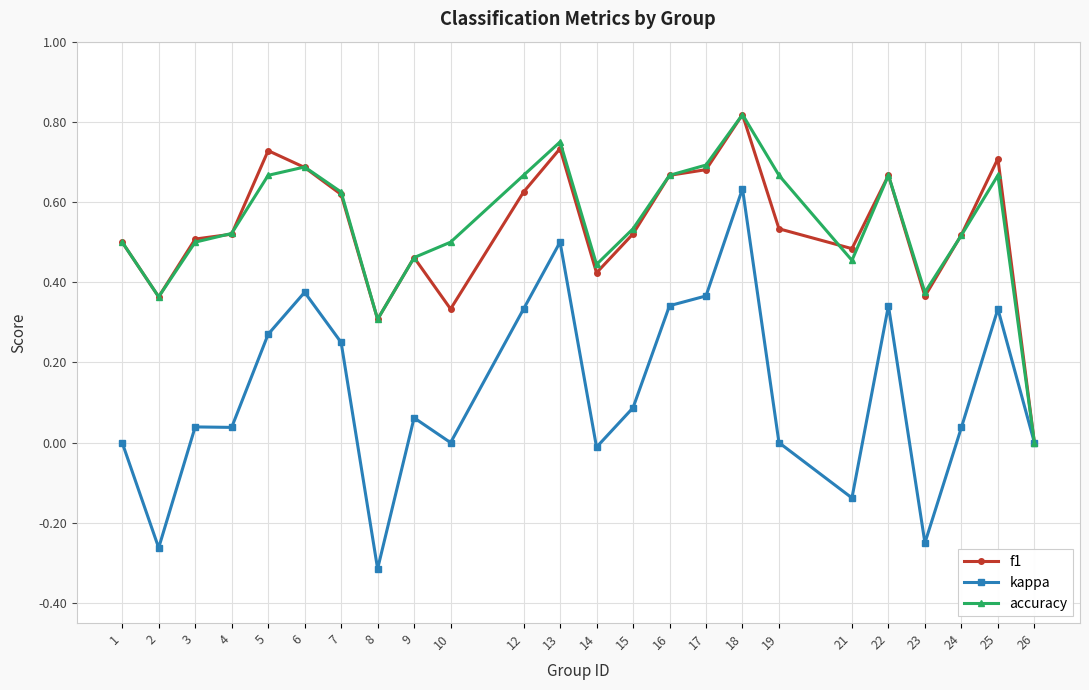

True or false: f1 has more than 1 points higher than both neighbors.

True